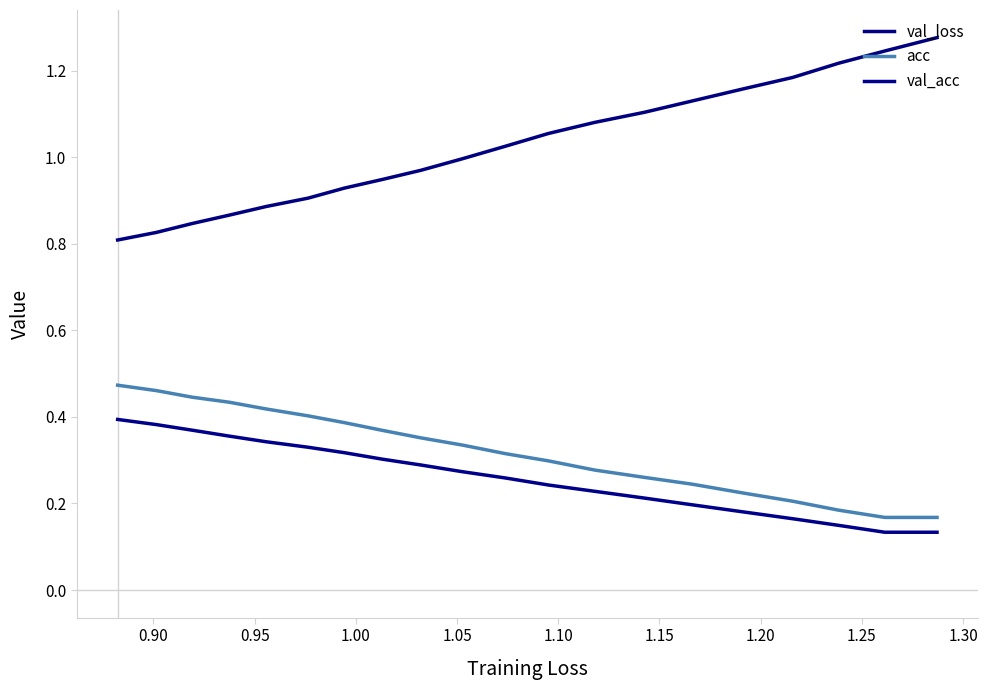

Is this an area chart (filled region under the line)?

No